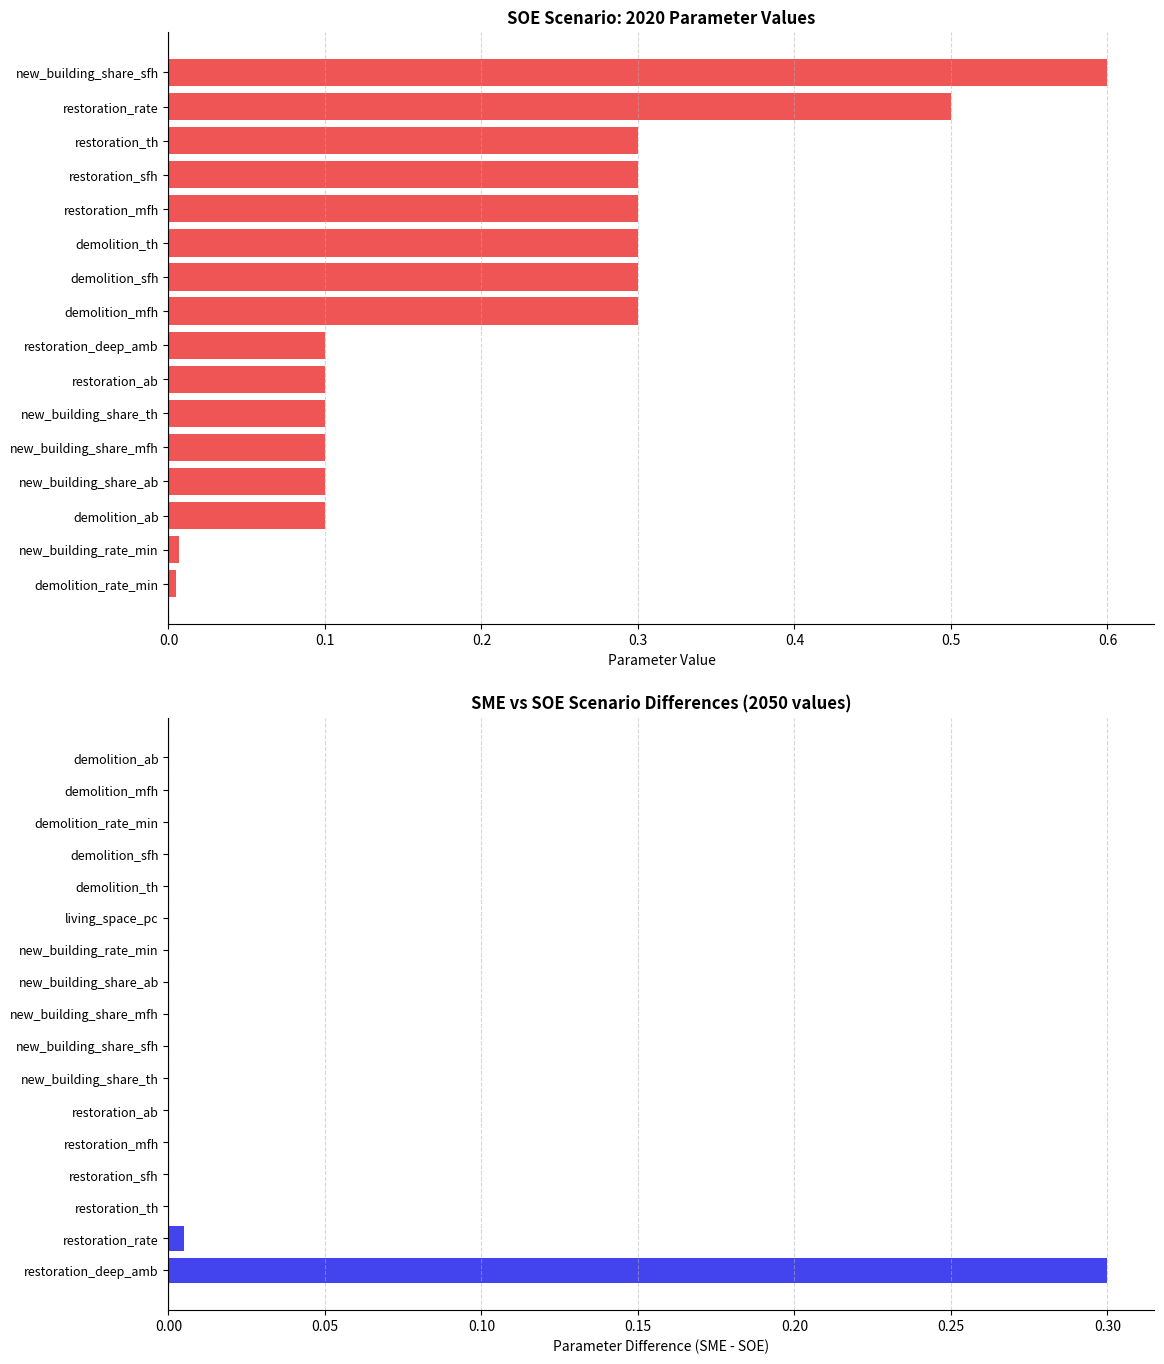

Does the chart contain any negative values?

No